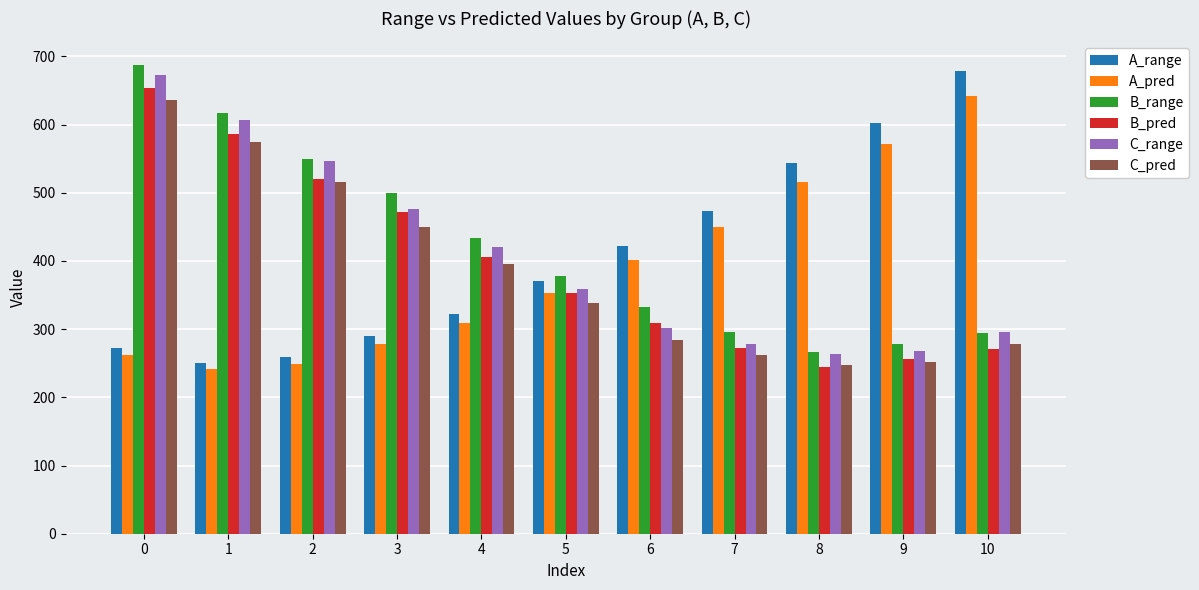

What is the sum of all C_pred values?

4234.5